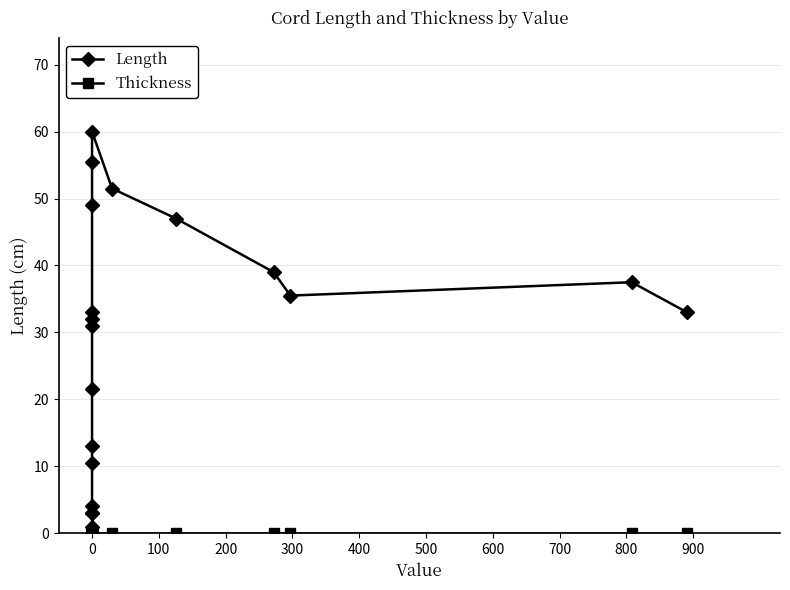

Which series has the largest total across all categories?

Length